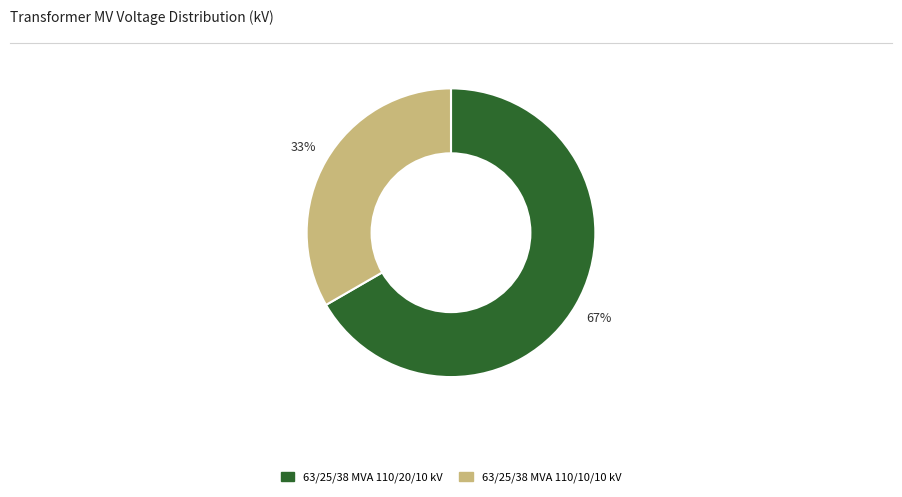

To the nearest percent, what is the combined percentage of 63/25/38 MVA 110/10/10 kV and 63/25/38 MVA 110/20/10 kV?

100%